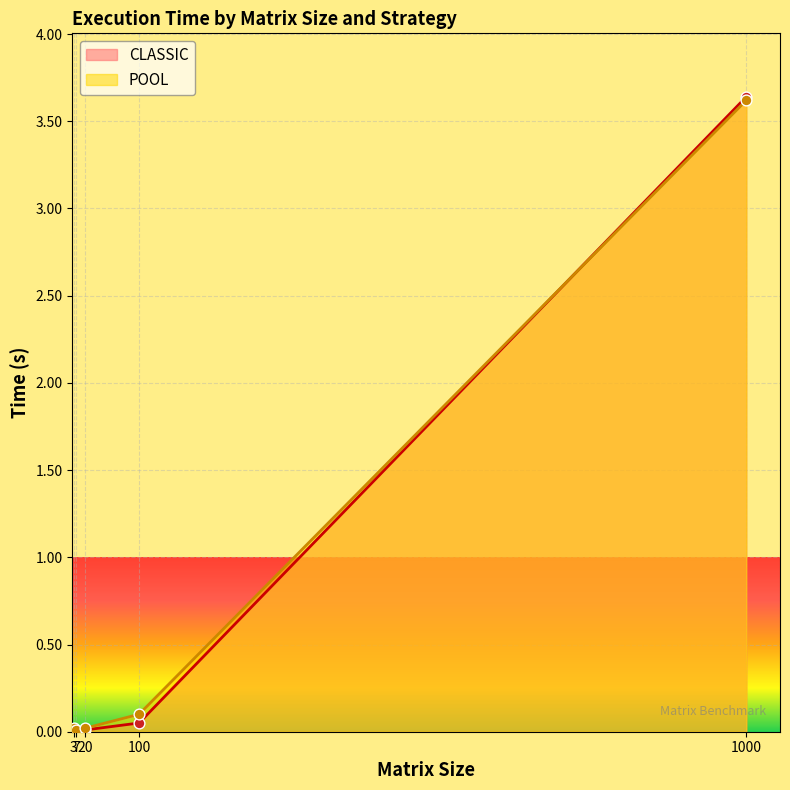

Which series contains the highest Y value?

CLASSIC